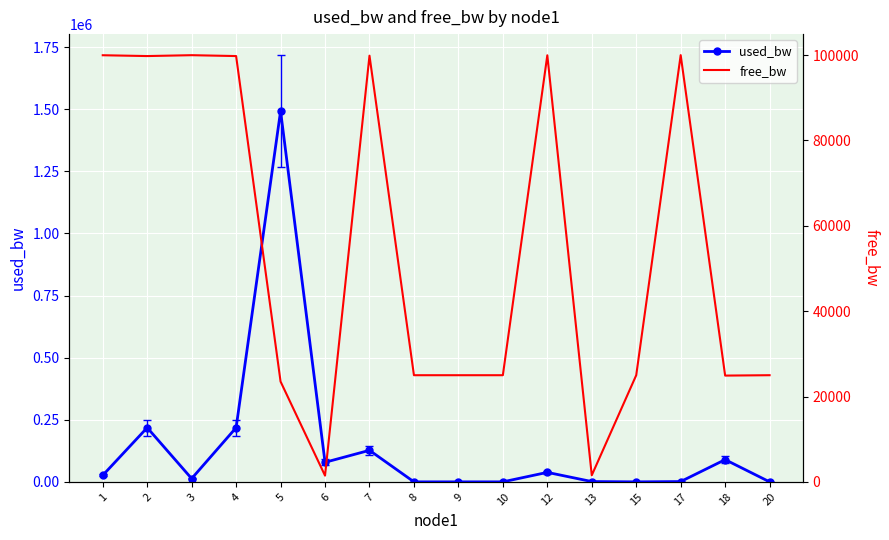

Read the free_bw value at 18.

24910.4